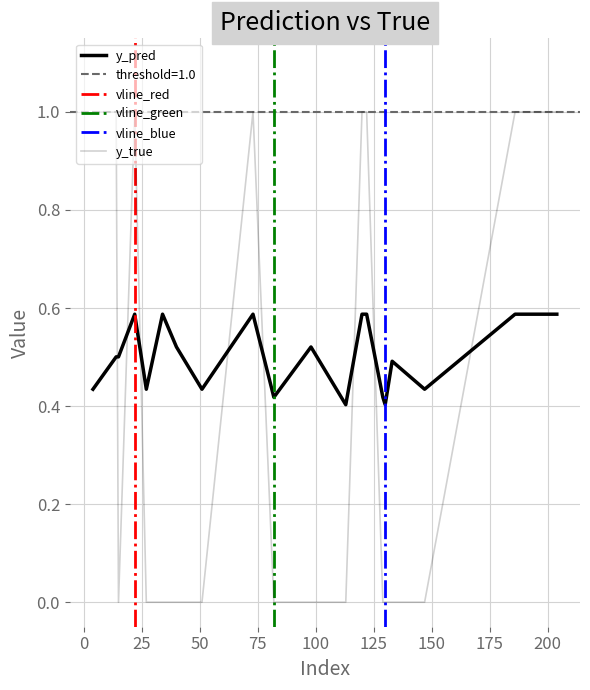

How many lines are shown in the chart?

2